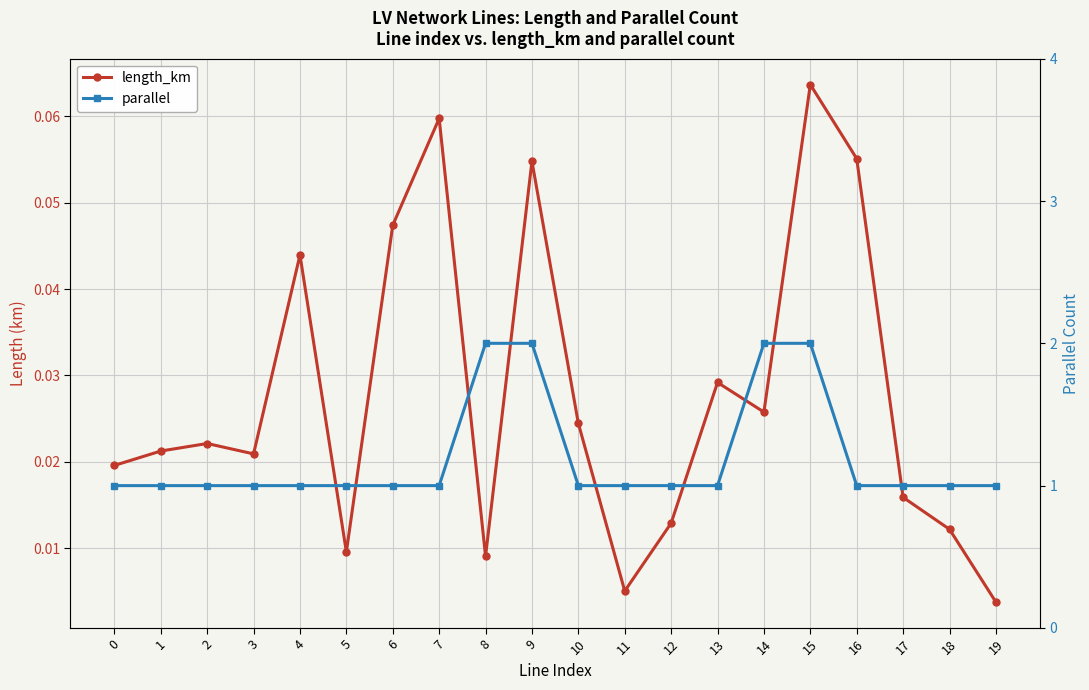

Between 19 and 9, which is larger?

9